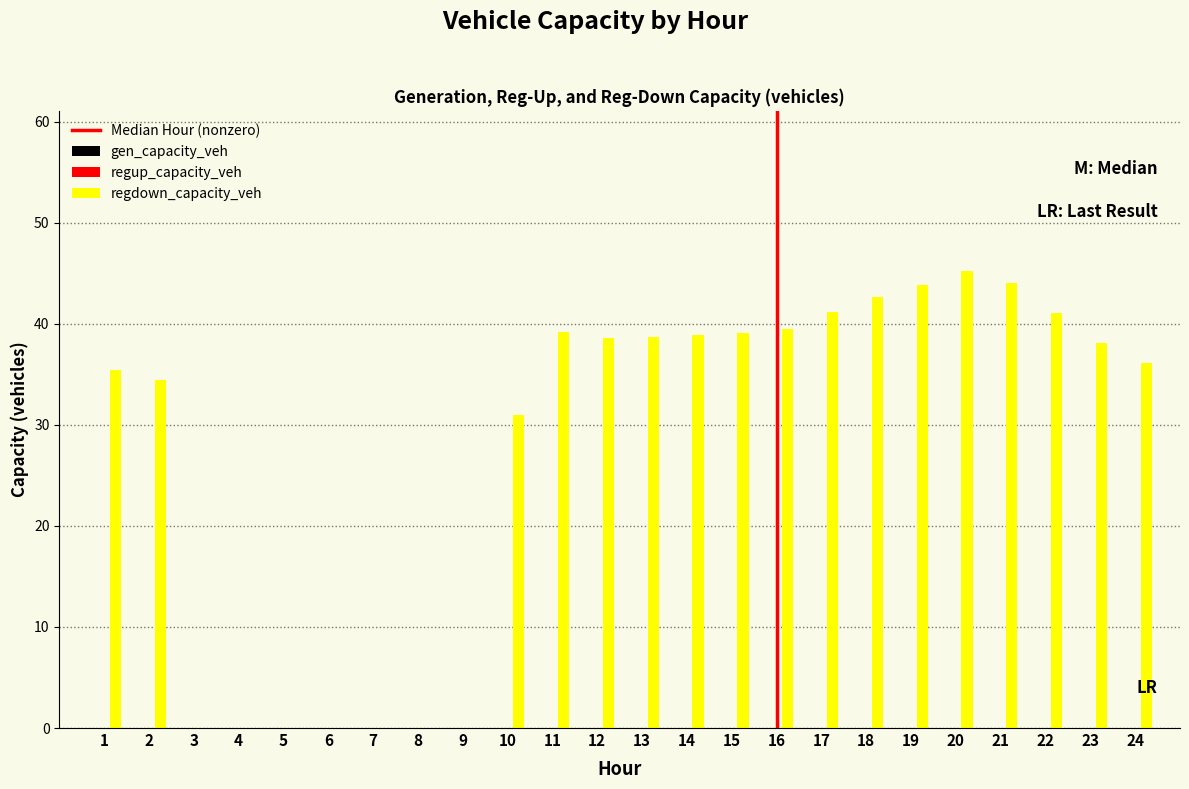

The chart shows a value of 19.8 at 4. True or false?

False